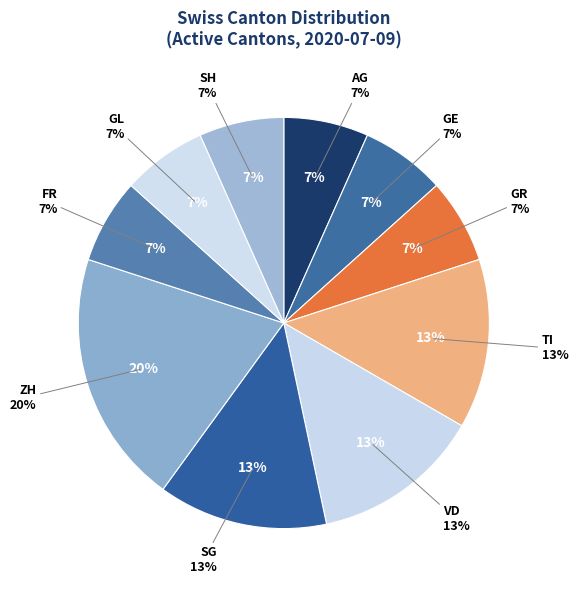

To the nearest percent, what is the combined percentage of GE and VD?

20%